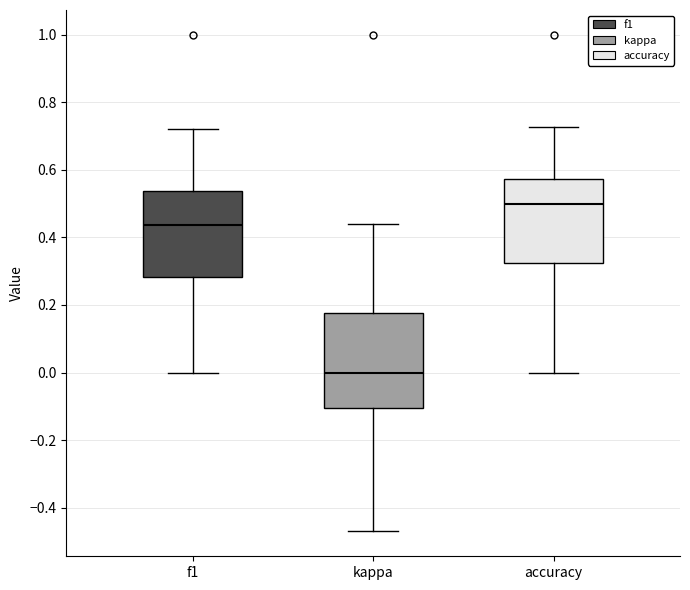

Reading left to right, read every box against the y-axis: the position of its median line, the range the box covers, and the ends of its whiskers. The values are not printed on the chart, so give them approximately, as read against the axis.

f1: median 0.44, box 0.28 to 0.54, whiskers 0.00 to 0.72
kappa: median 0.00, box -0.10 to 0.18, whiskers -0.48 to 0.44
accuracy: median 0.50, box 0.32 to 0.58, whiskers 0.00 to 0.72